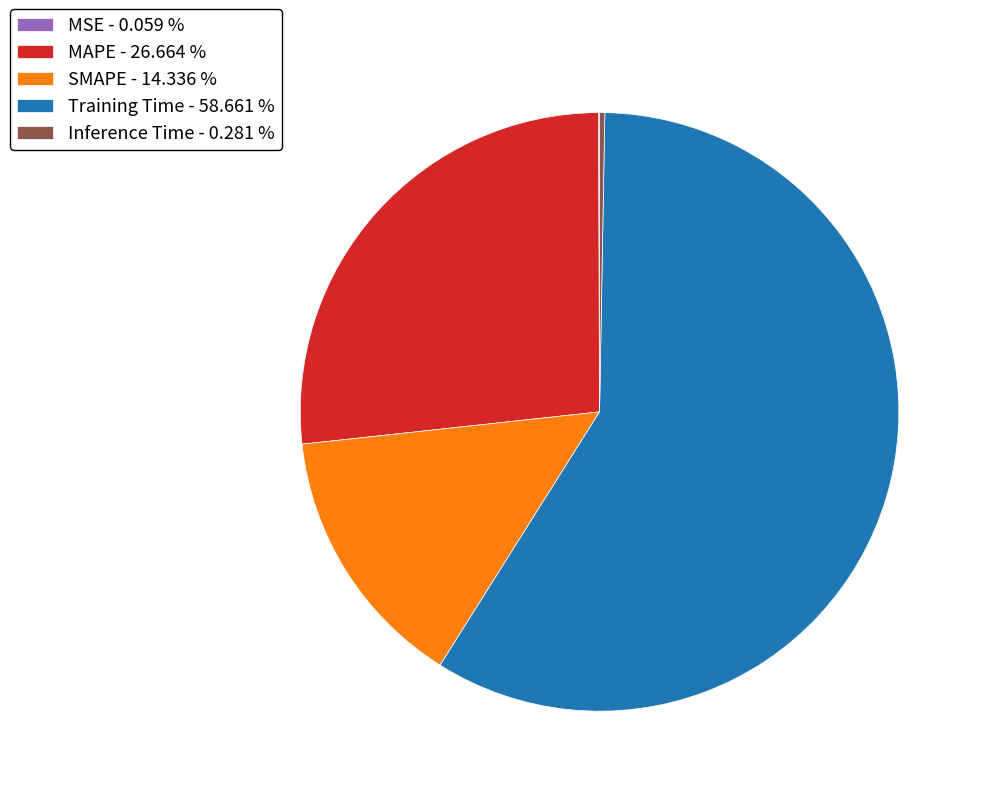

Is there any slice that represents more than half of the pie?

Yes